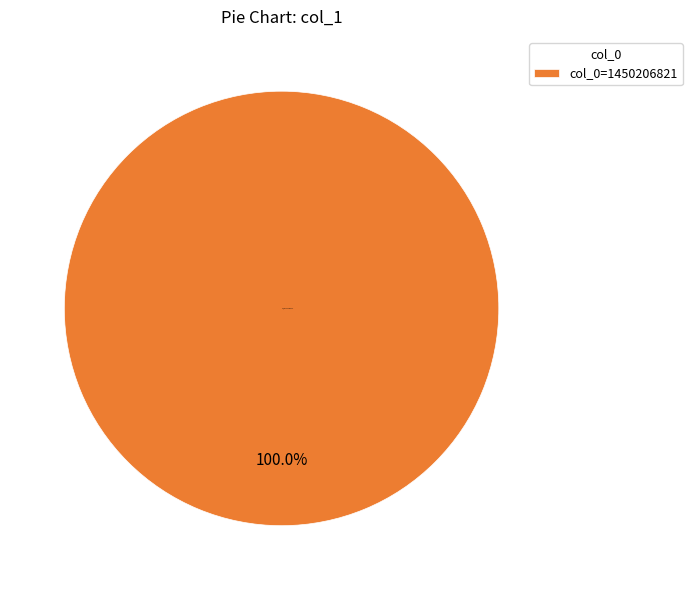

How many slices are in this pie chart?

1